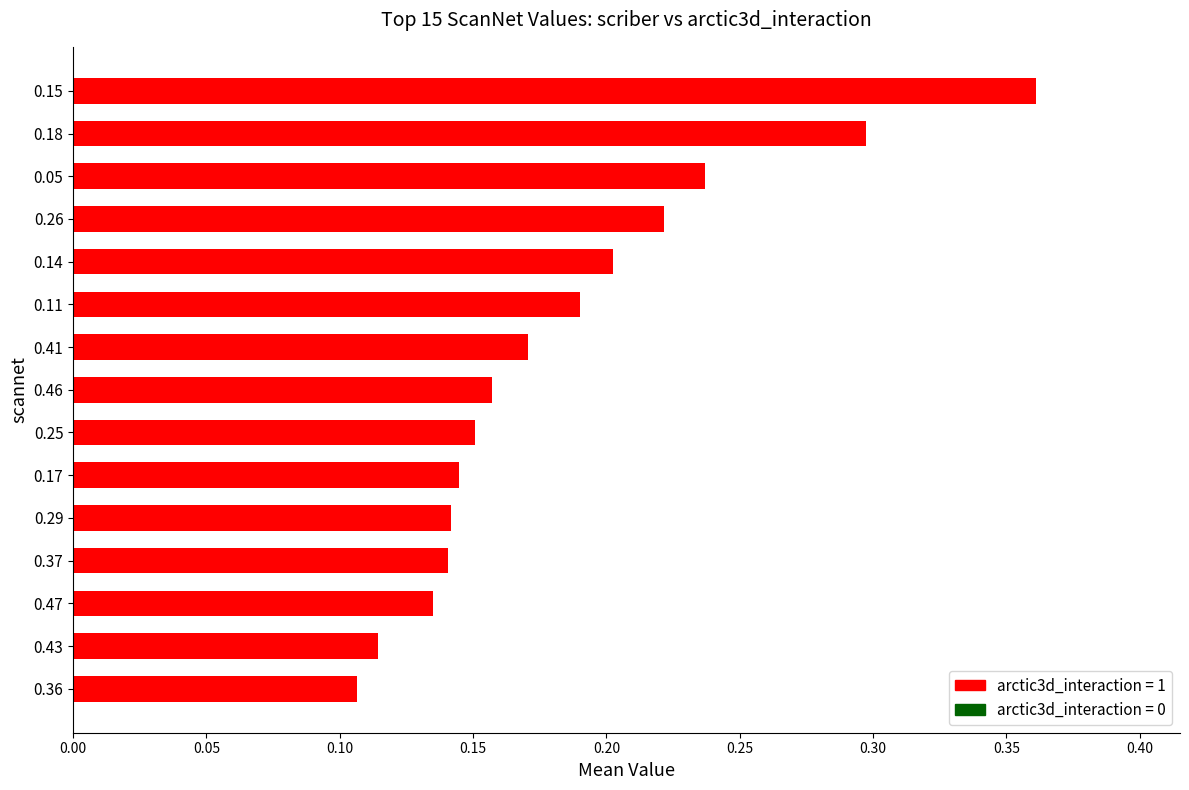

What is the difference between the maximum and minimum values?

0.3